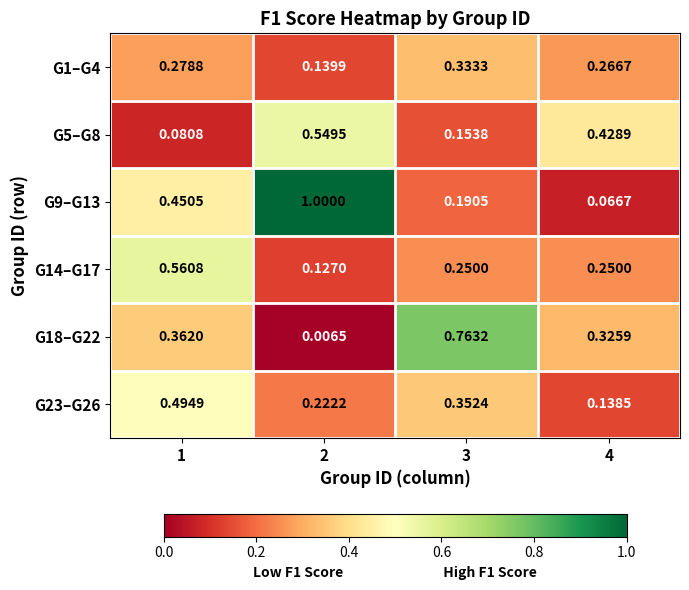

Is the value of G23–G26 at 3 greater than the value of G18–G22 at 3?

No